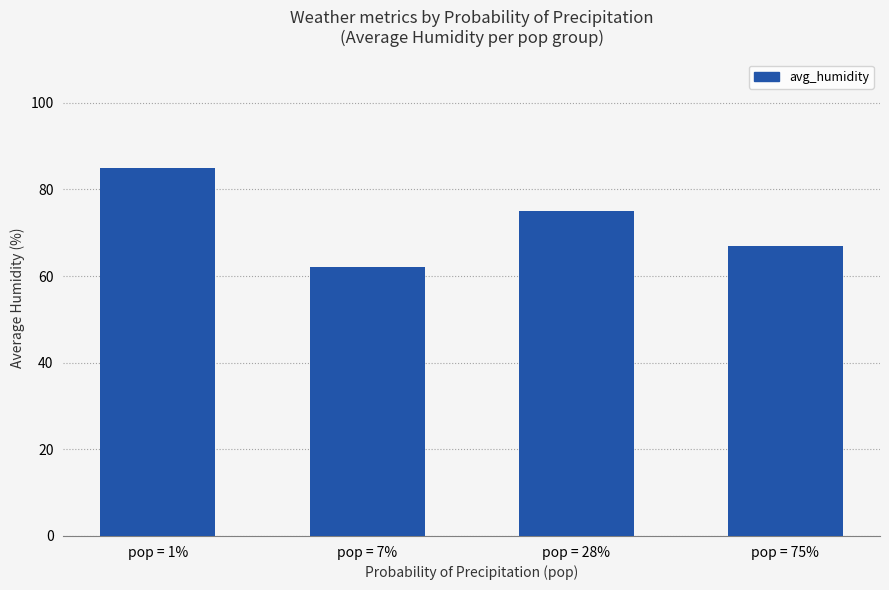

List the labels in order of value, smallest first.

pop = 7%, pop = 75%, pop = 28%, pop = 1%